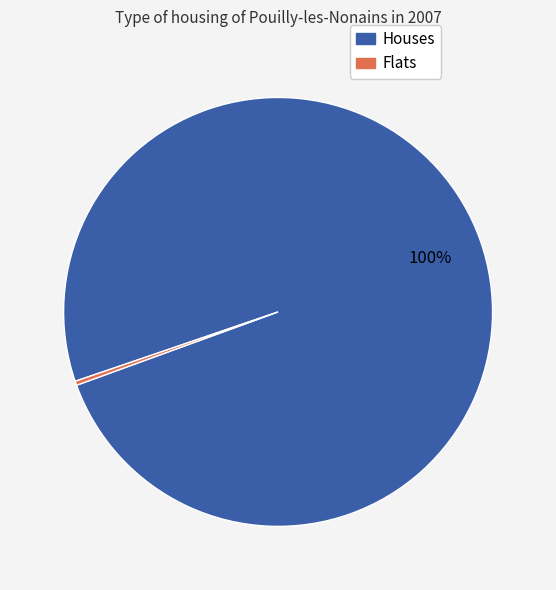

Does any single category account for the majority?

Yes